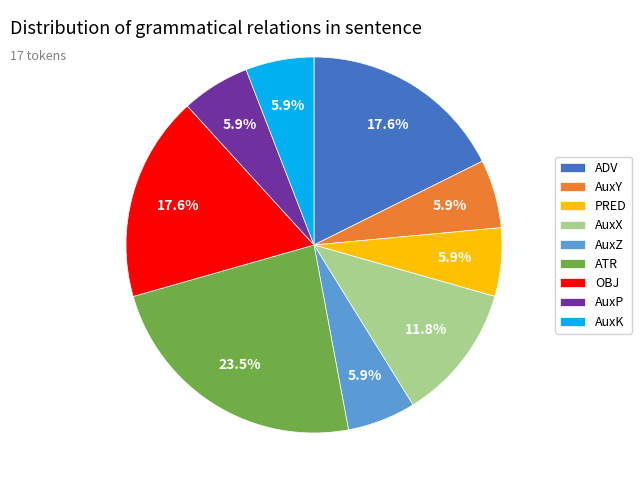

Is it true that PRED is 19% of the pie?

False